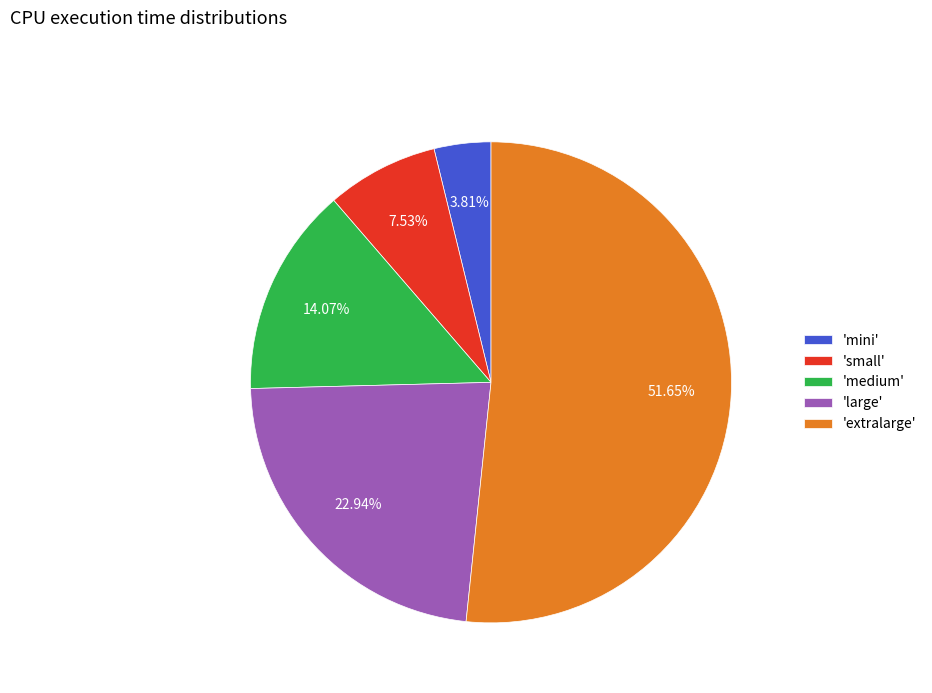

Do 'extralarge' and 'small' together represent more than half of the pie?

Yes